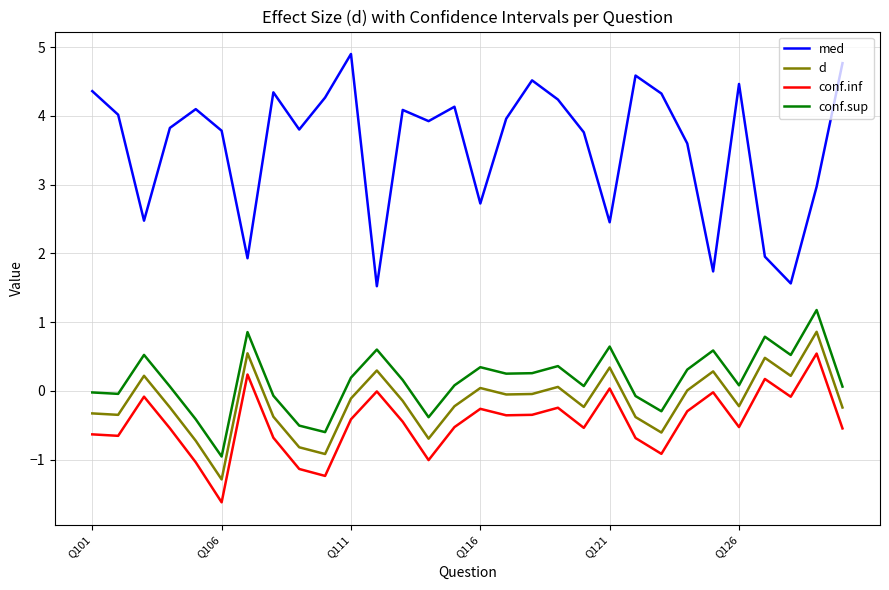

Which series has the largest total across all categories?

med